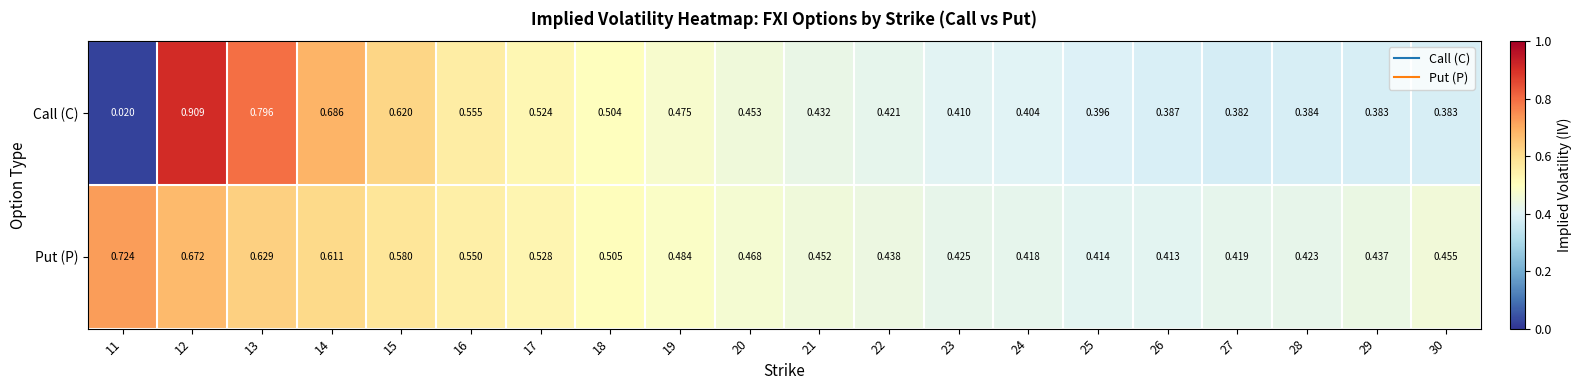

List the series in order of their peak value, lowest first.

Put (P), Call (C)